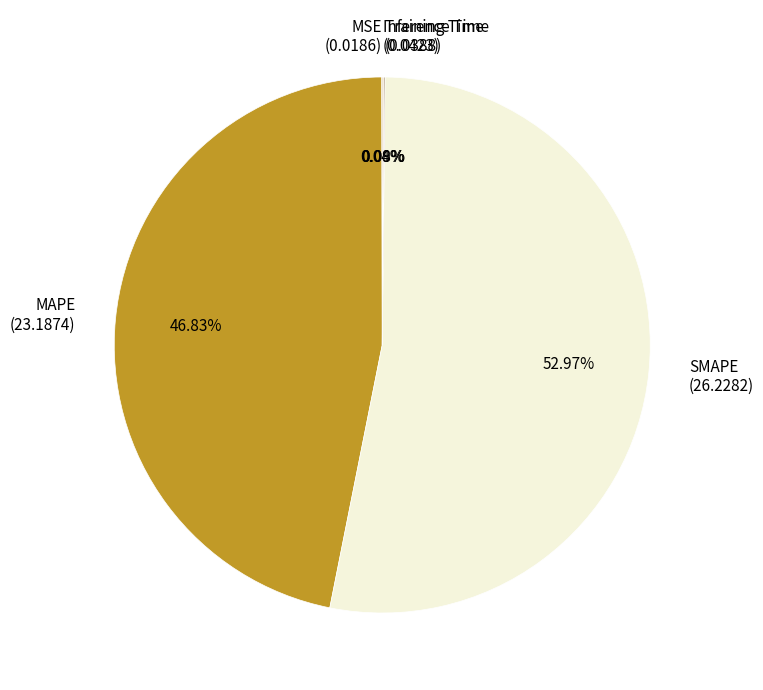

Which category accounts for the majority?

SMAPE